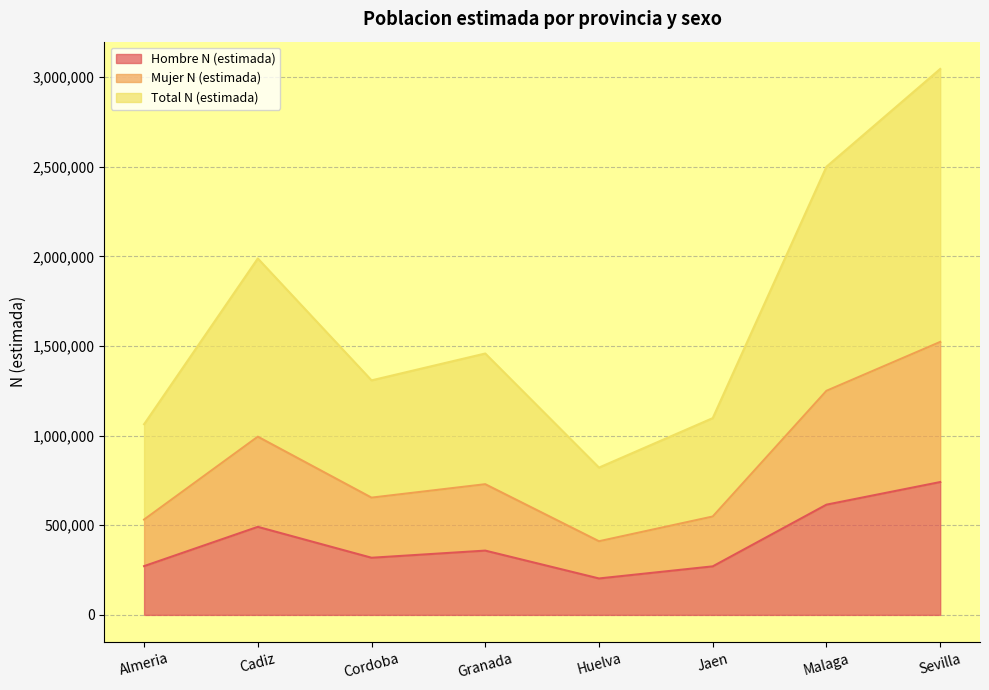

What is the label of the 6th point from the right?

Cordoba